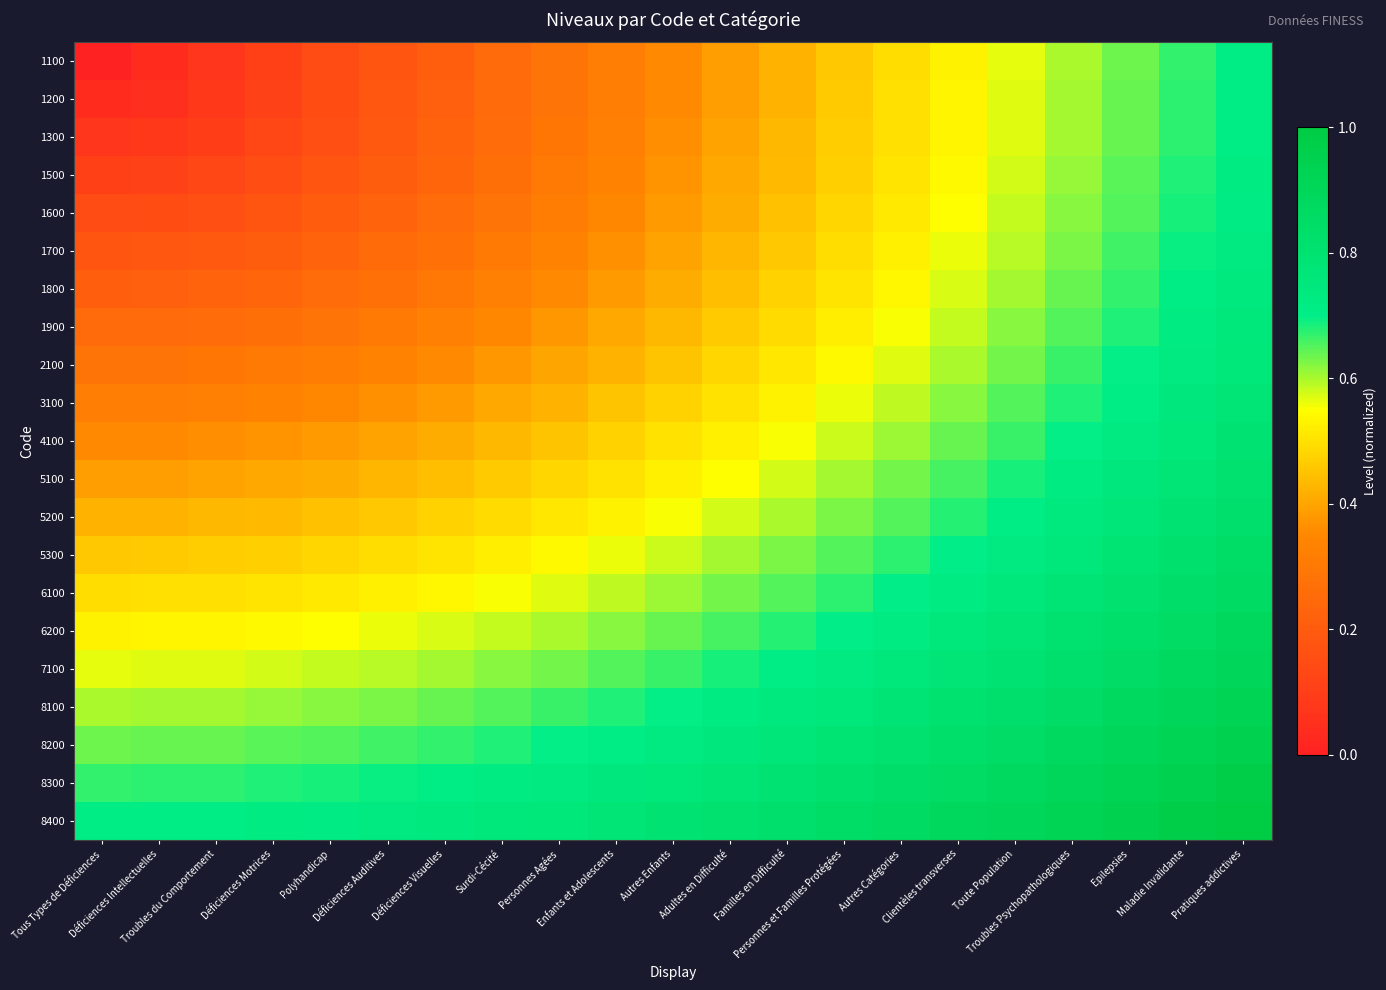

Which series has the largest total across all categories?

8400